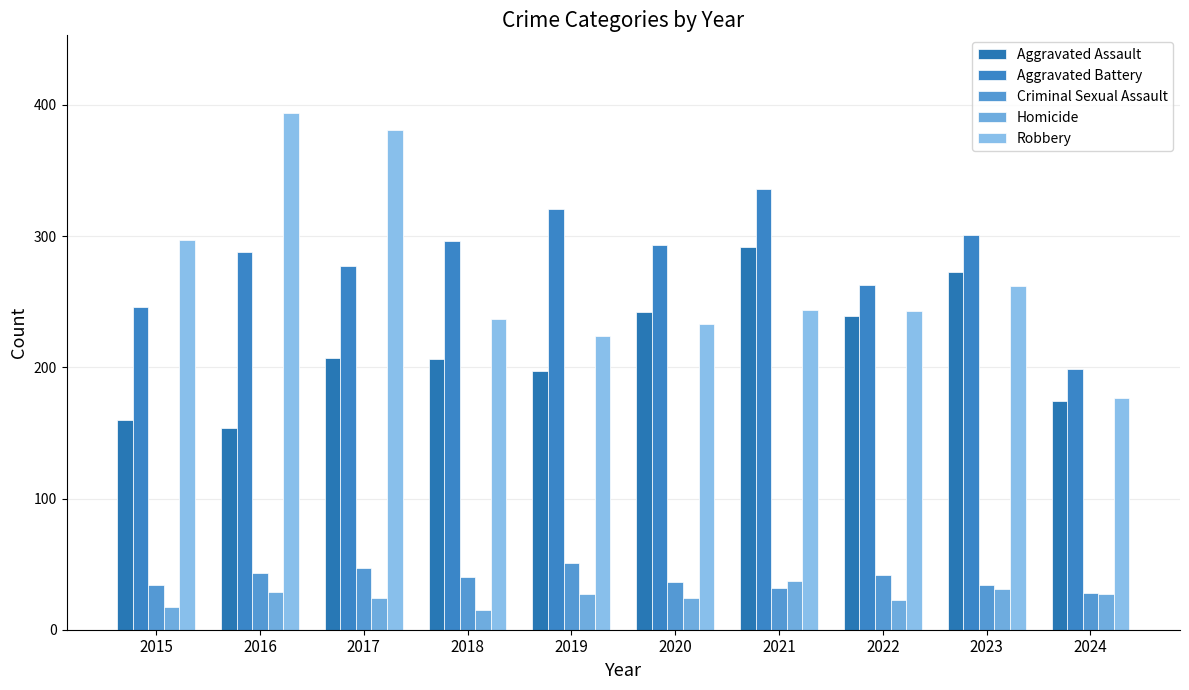

How many data points in Robbery are less than 244?

5